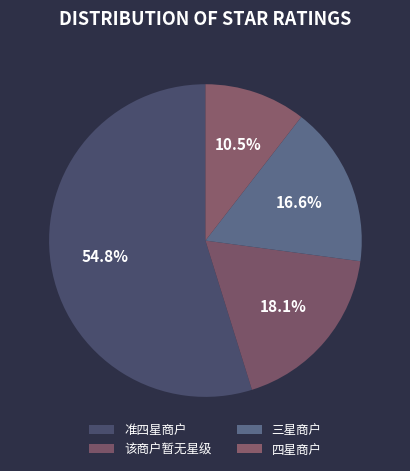

To the nearest percent, what portion does 三星商户 represent?

17%